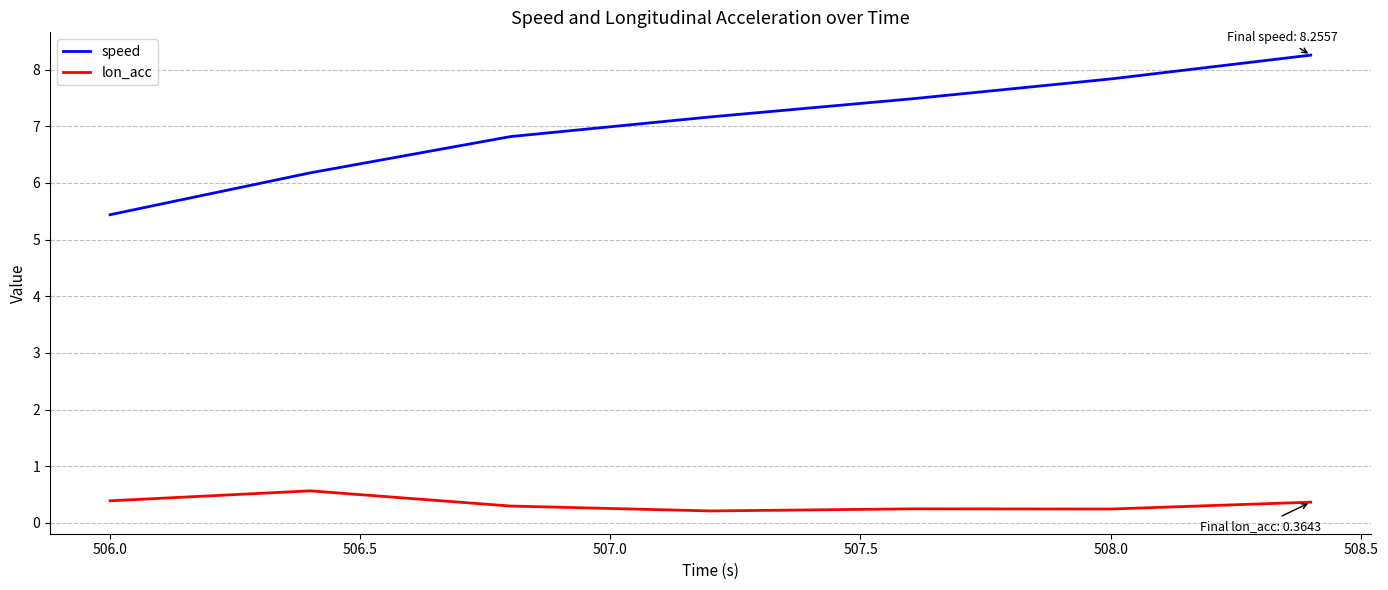

What is the minimum value for lon_acc?

0.2